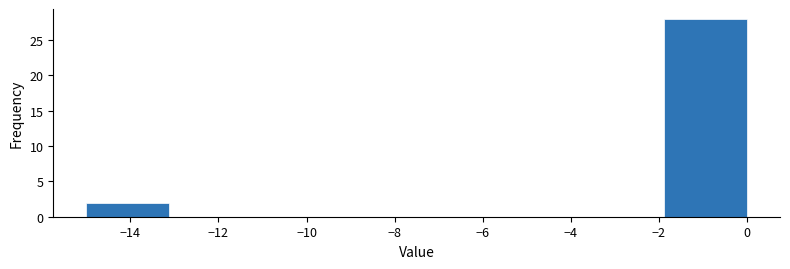

Reading left to right, transcribe this chart: for each bar, give the range it covers on the x-axis and its height. Neither the bar edges nor the heights are printed on the chart, so give them approximately, as read against the axes.

-15.0 to -13.2: 2
-13.2 to -11.2: 0
-11.2 to -9.4: 0
-9.4 to -7.4: 0
-7.4 to -5.6: 0
-5.6 to -3.8: 0
-3.8 to -1.8: 0
-1.8 to 0.0: 28